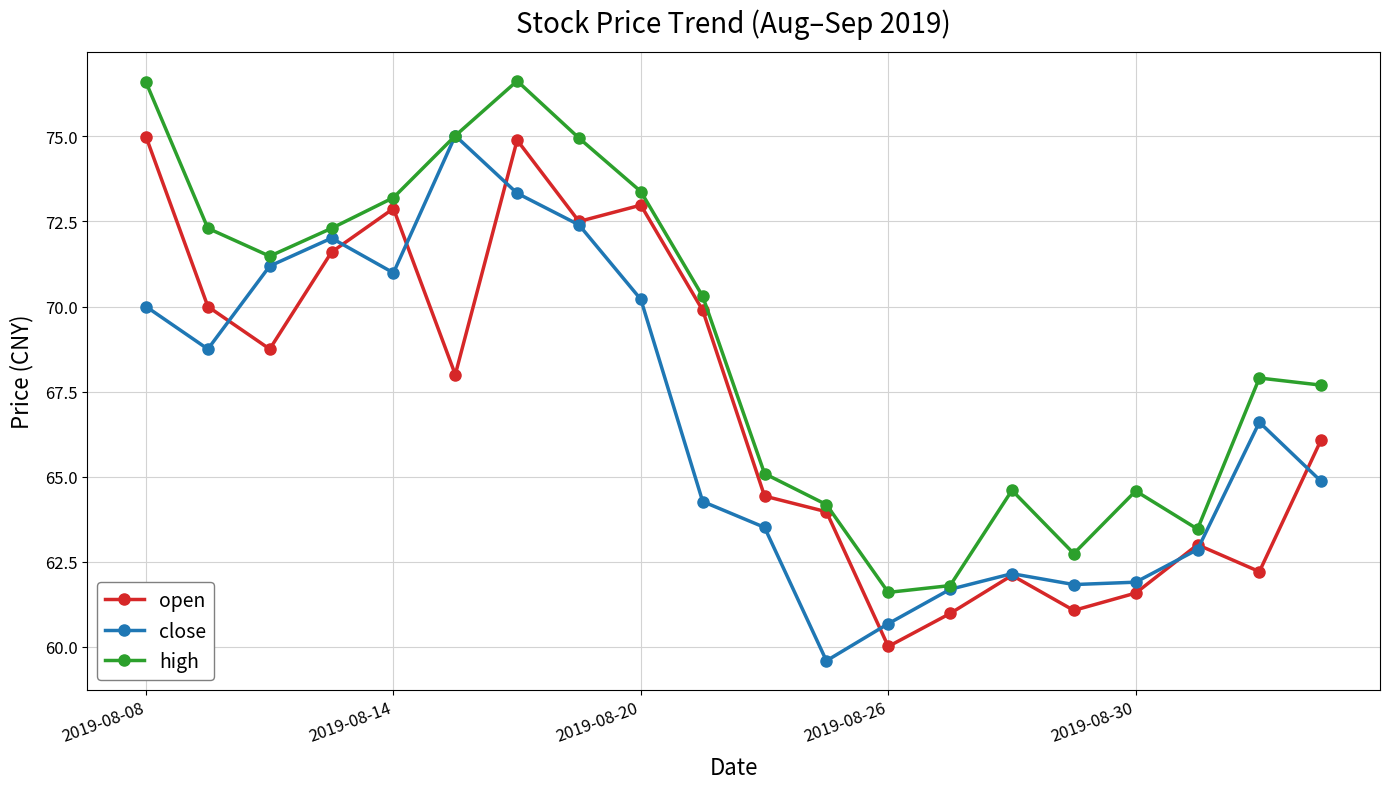

How many lines are shown in the chart?

3